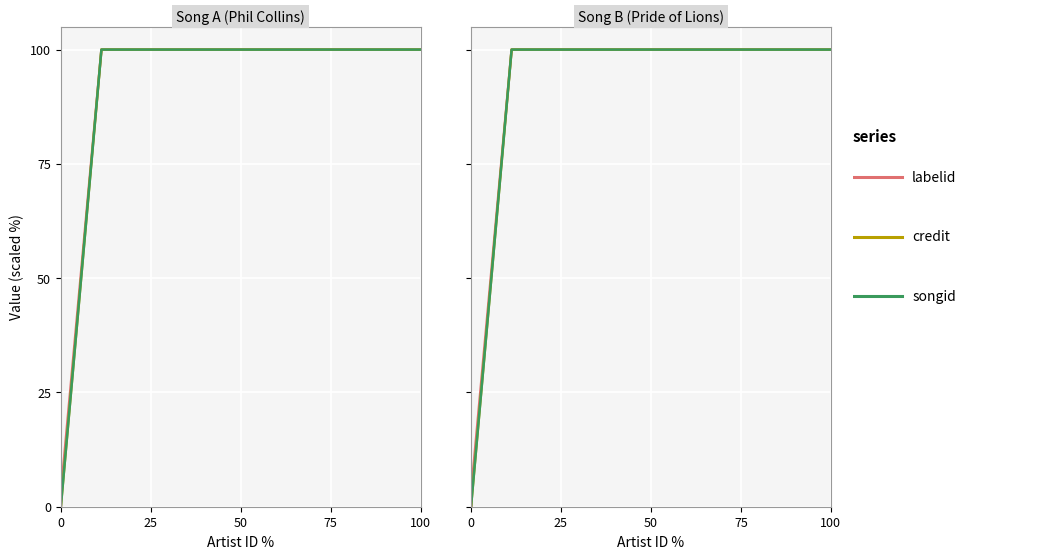

What position from the left is 50?

3